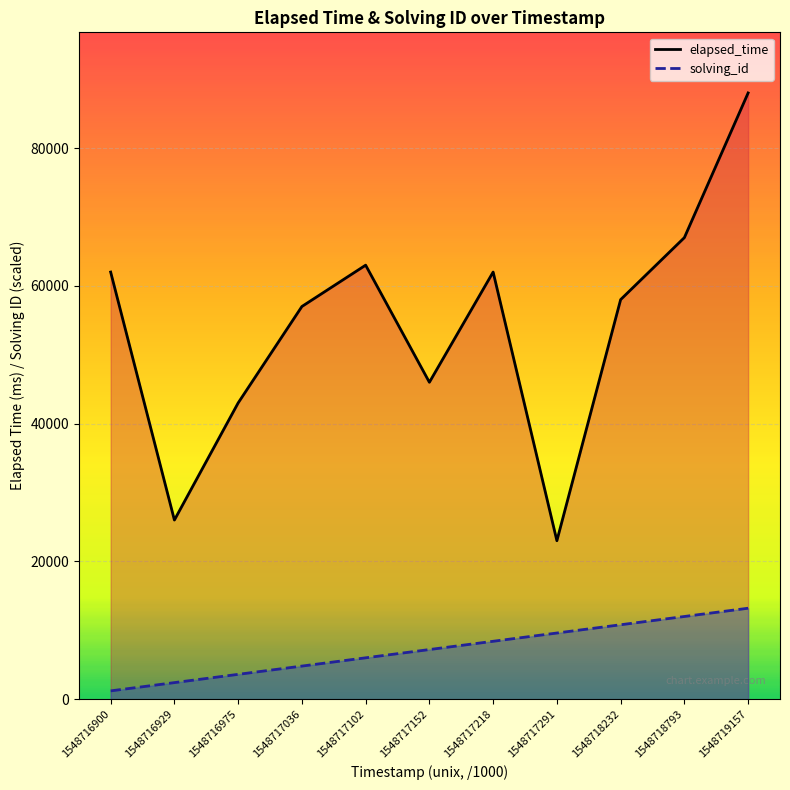

What is the value of the elapsed_time point at the 1st from the left?

62000